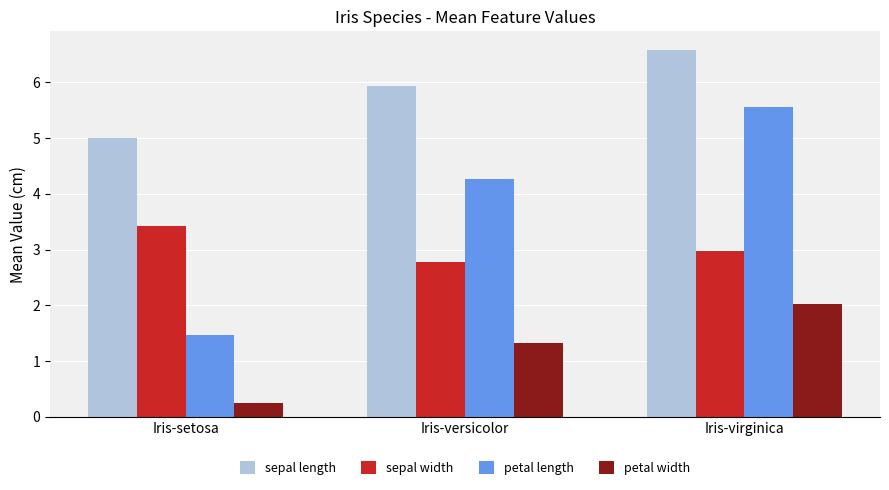

Which label corresponds to the smallest value in the chart?

Iris-setosa